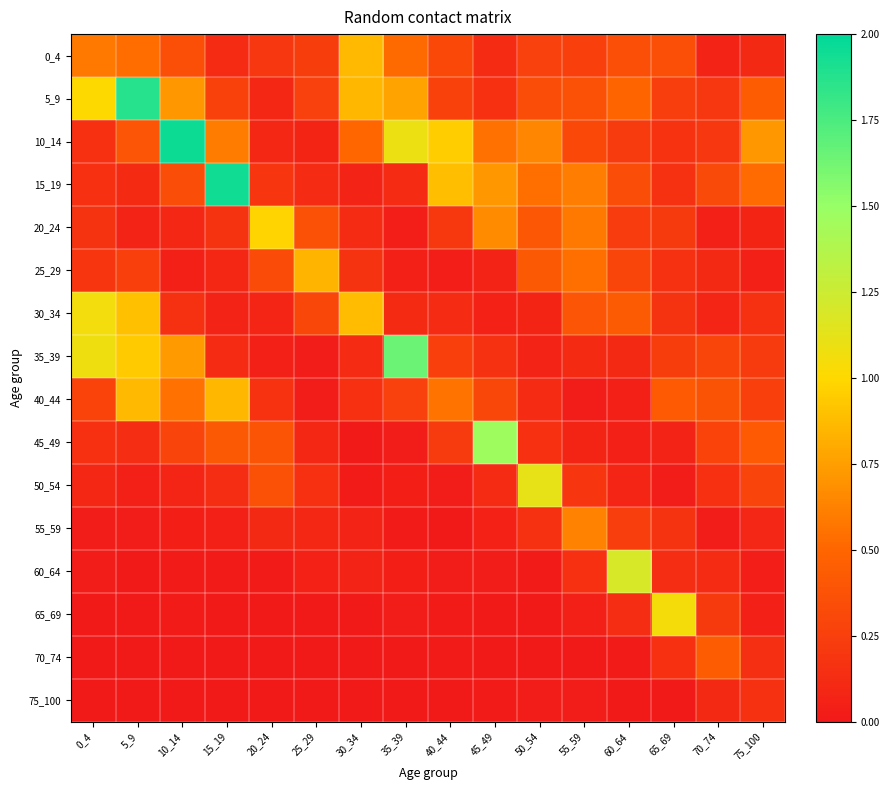

Rank the series by their maximum value, from highest to lowest.

10_14, 15_19, 5_9, 35_39, 45_49, 60_64, 50_54, 30_34, 65_69, 20_24, 0_4, 40_44, 25_29, 55_59, 70_74, 75_100